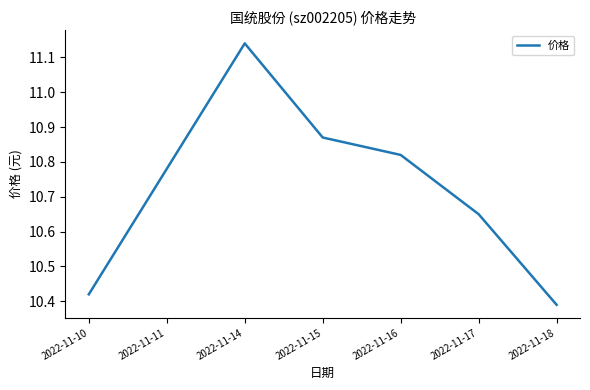

What is the change in value from 2022-11-11 to 2022-11-17?

-0.1